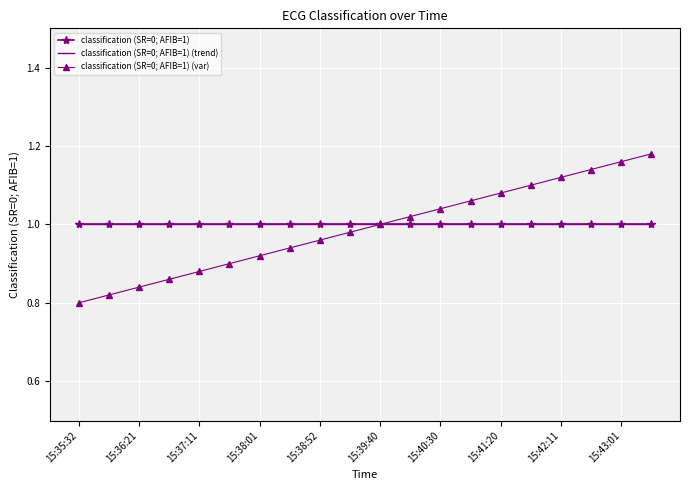

What are all the series names shown in the legend?

classification (SR=0; AFIB=1), classification (SR=0; AFIB=1) (trend), classification (SR=0; AFIB=1) (var)